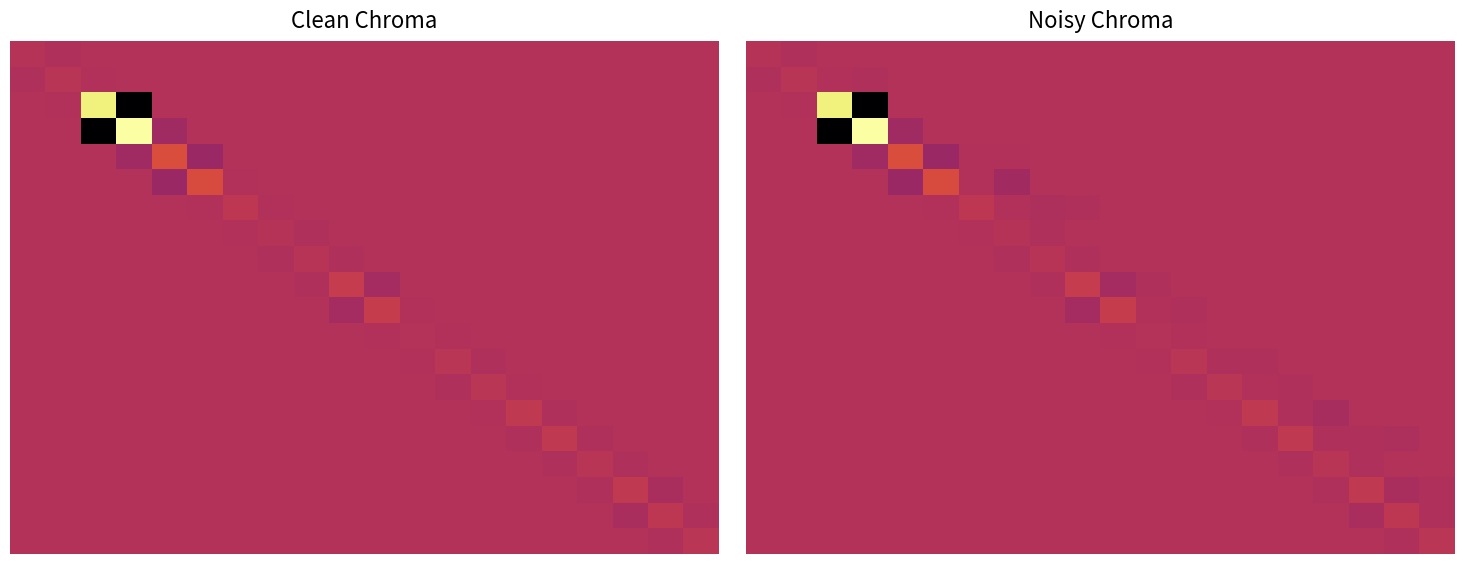

How many data points does each series have?

20